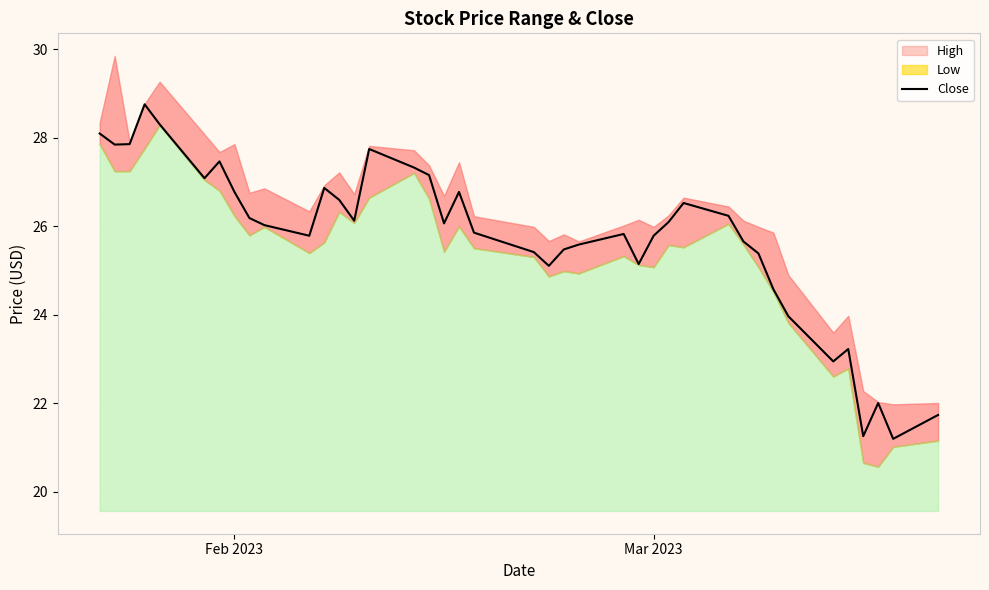

The chart shows a value of 40.7 at Mar 2023. True or false?

False